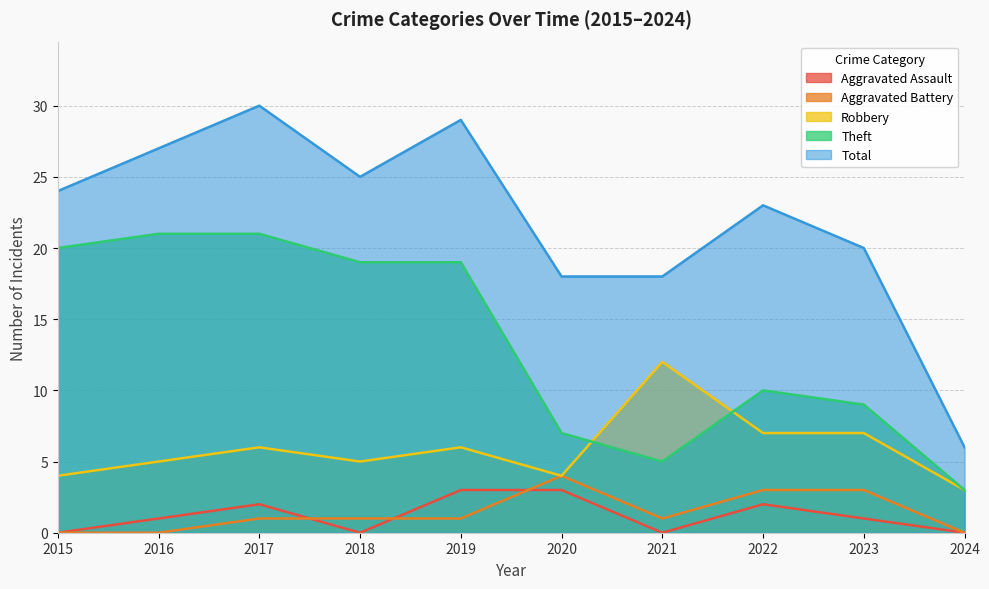

True or false: Theft and Total cross at least once.

False